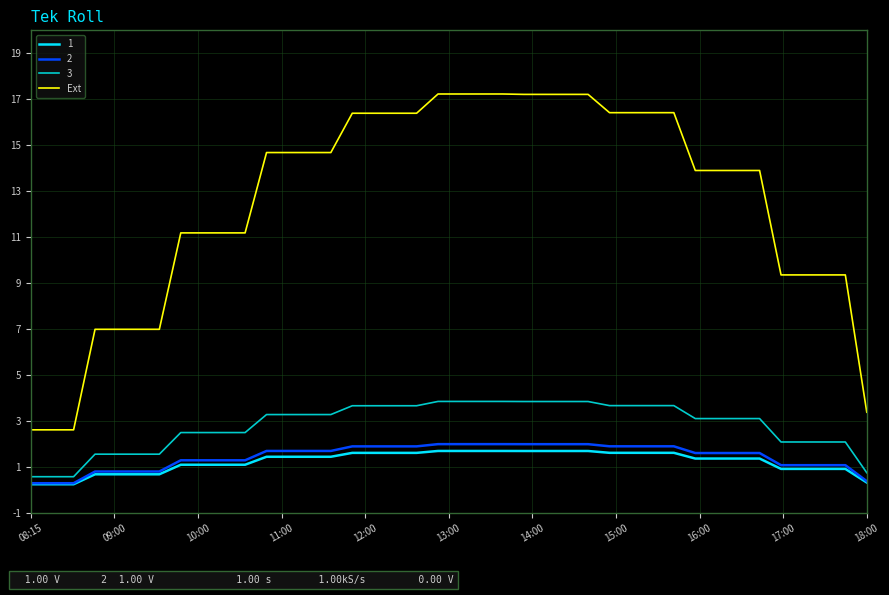

Which series has the widest spread of values?

Ext